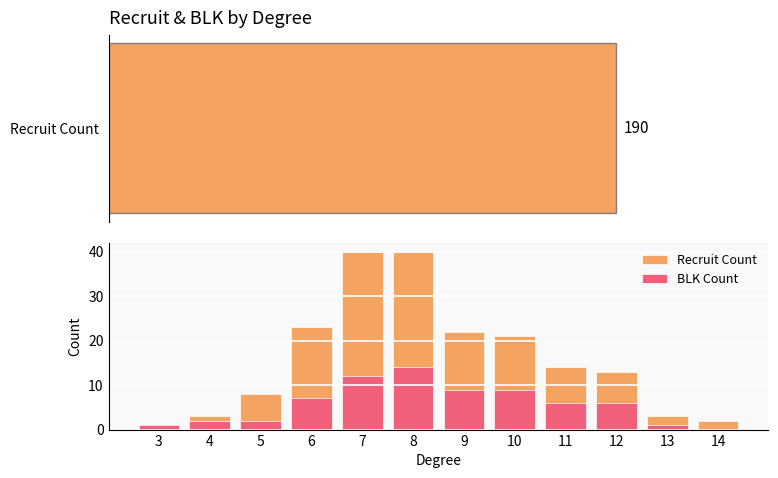

What is the difference between the Recruit Count values at 8 and 4?

37